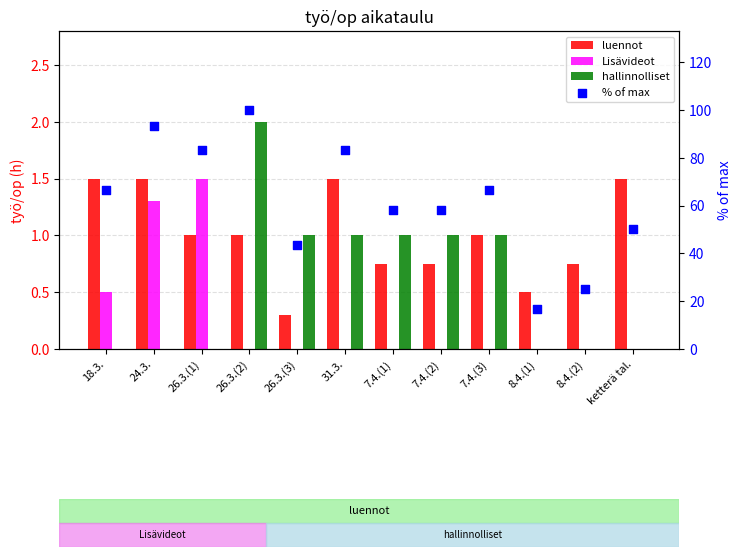

Is the value of % of max at 26.3.(3) greater than the value of hallinnolliset at 24.3.?

Yes